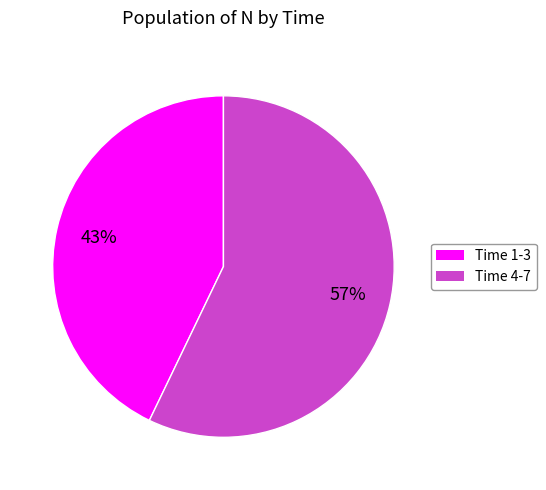

Is there a majority slice in this chart?

Yes